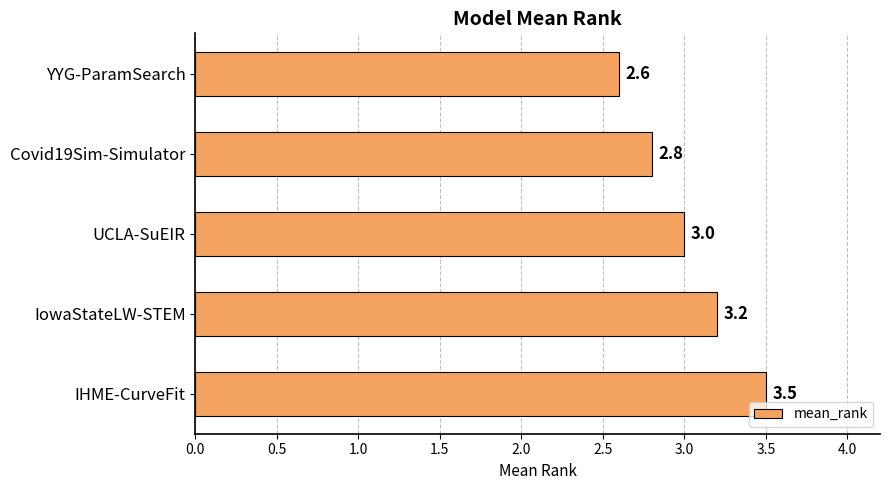

What is the average value?

3.0